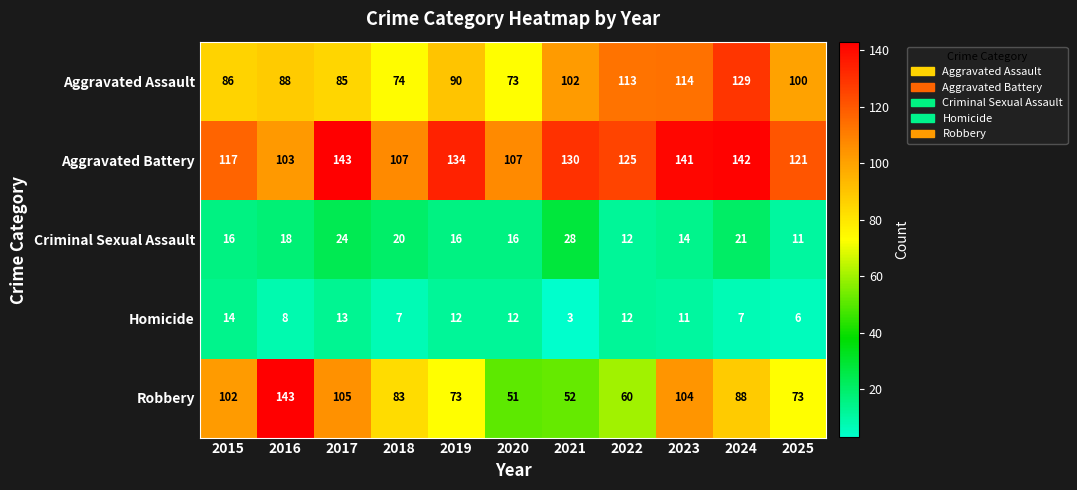

Which category has the lowest value across all series?

2021